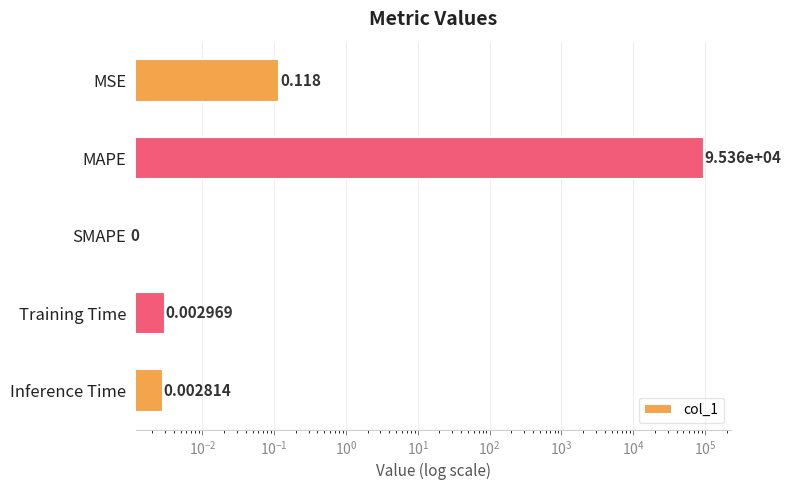

Reading left to right, list all the values displayed in this chart.

0.1	95363.0	0.0	0.0	0.0